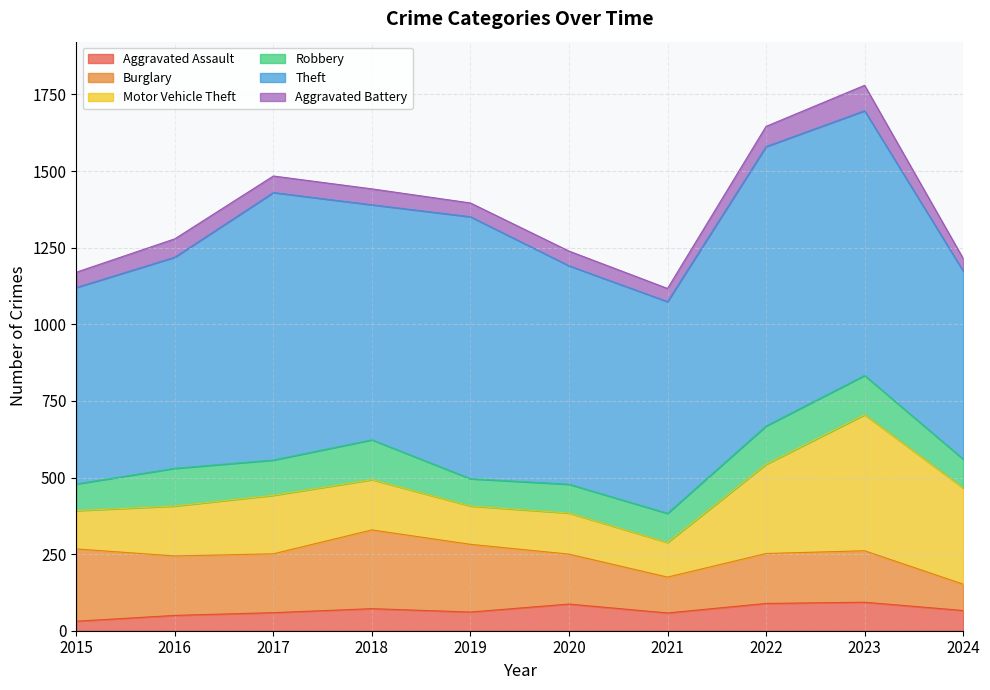

What is the difference between the Aggravated Battery values at 2022 and 2024?

25